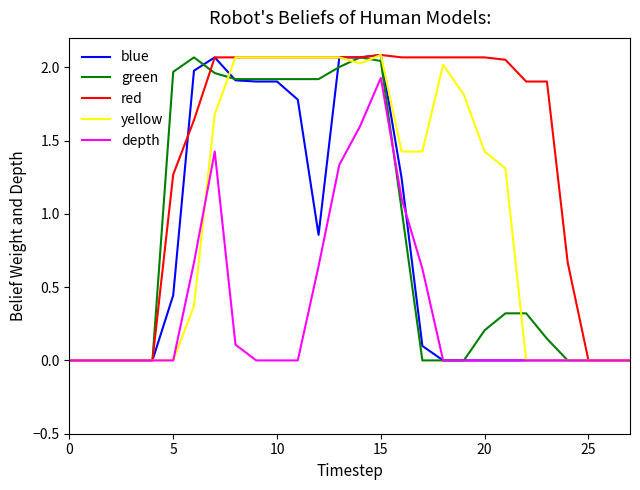

Which series has the largest total across all categories?

red